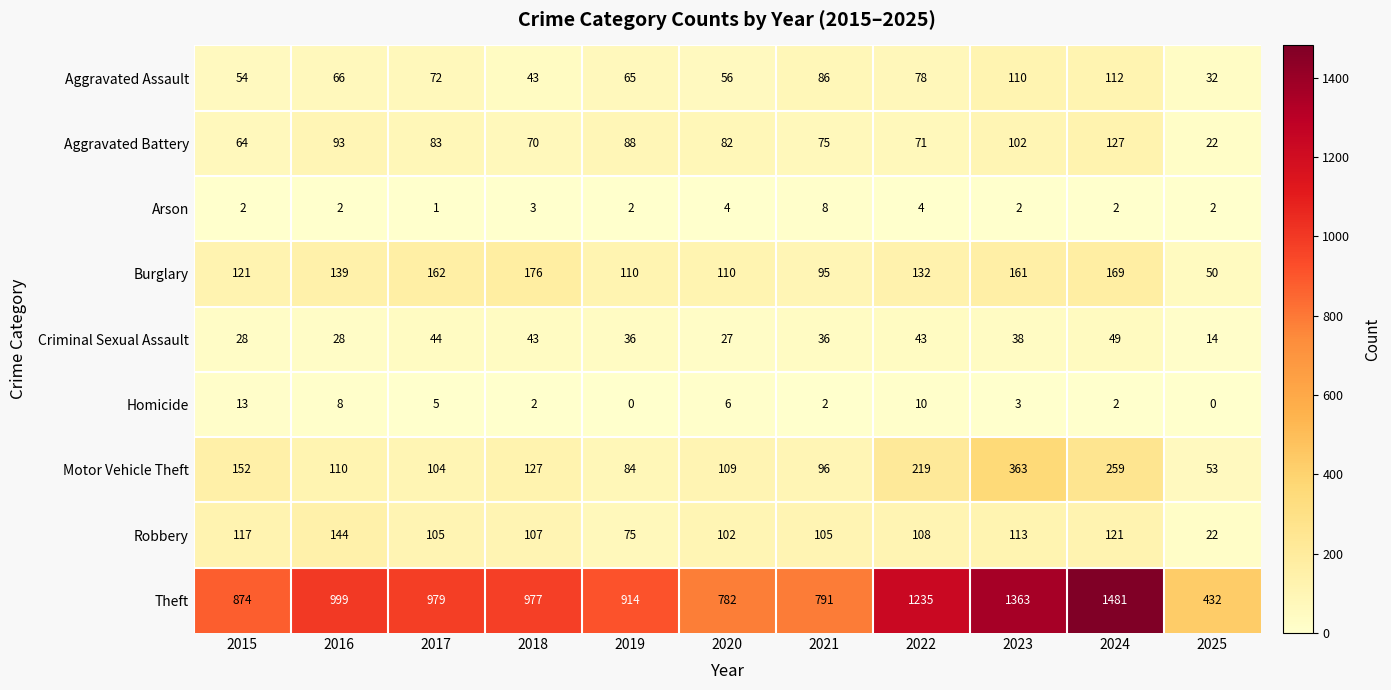

What is the difference between the second highest and second lowest values in the Burglary series?

74